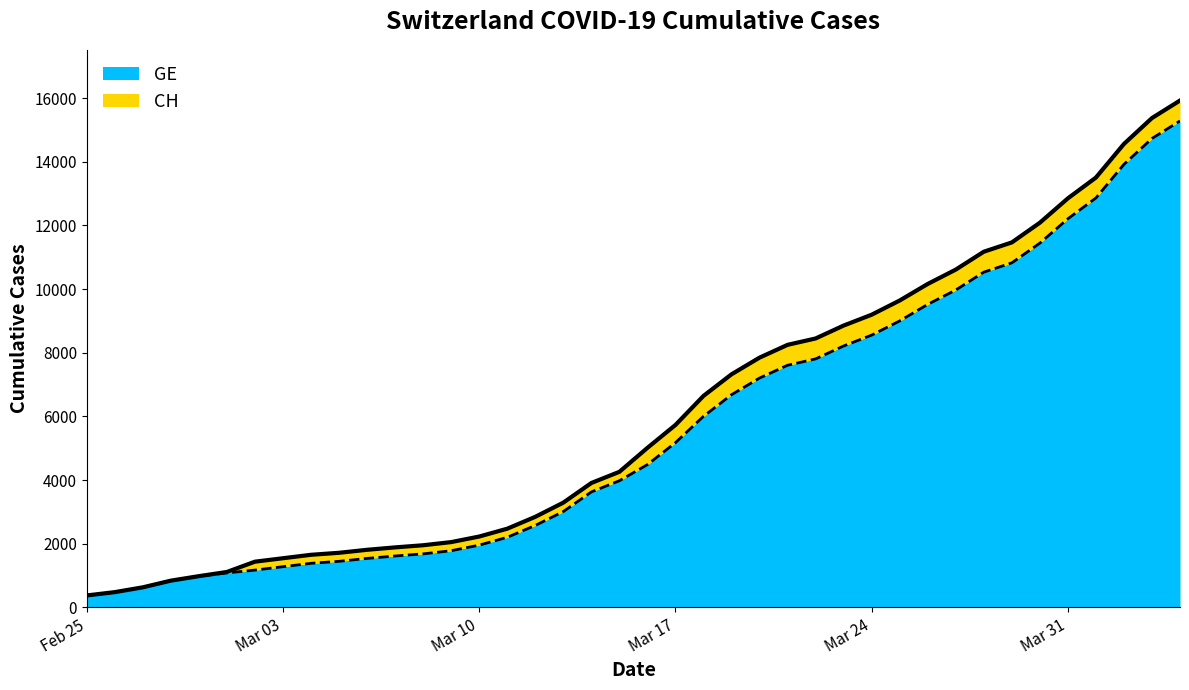

What is the label of the 24th point from the left?

2020-03-19